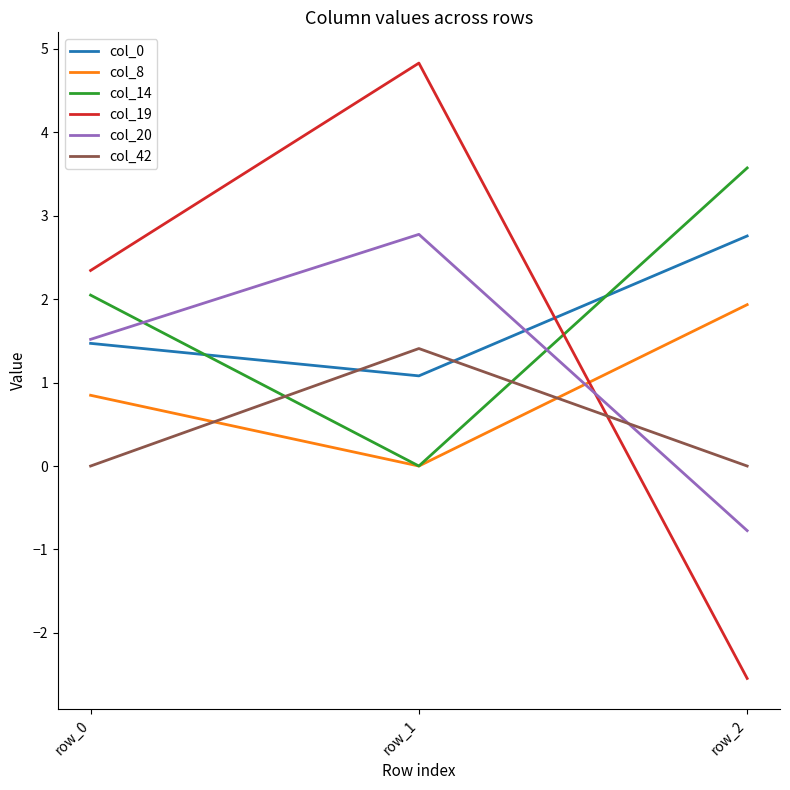

Is it true that col_20 equals -0.4 at row_2?

False